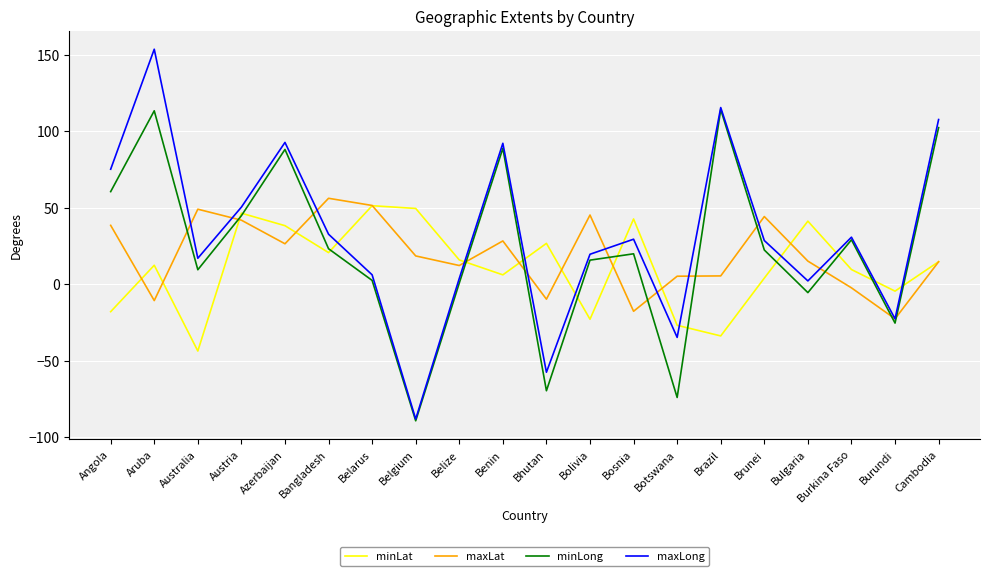

Rank the series at Angola from lowest to highest value.

minLat, maxLat, minLong, maxLong